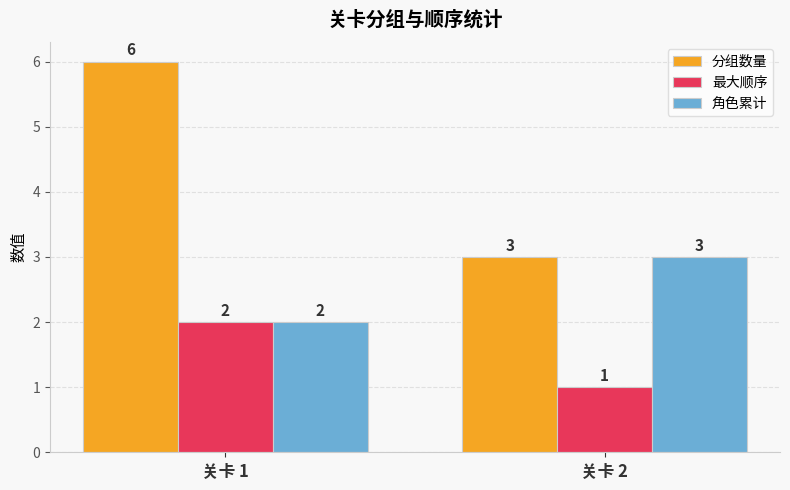

What is the value of the 最大顺序 bar at the 1st from the left?

2